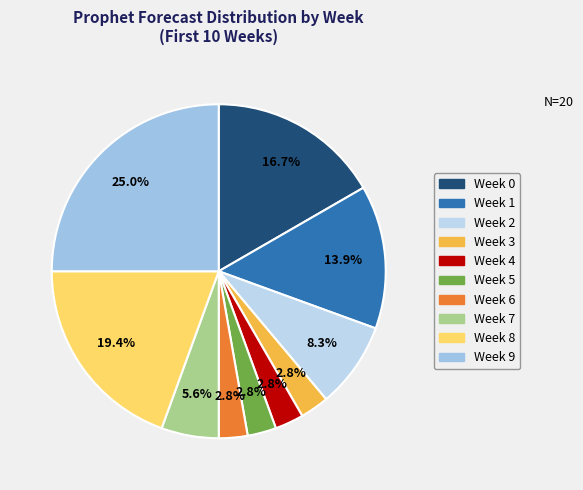

What percentage do Week 7 and Week 3 together represent?

8.3%